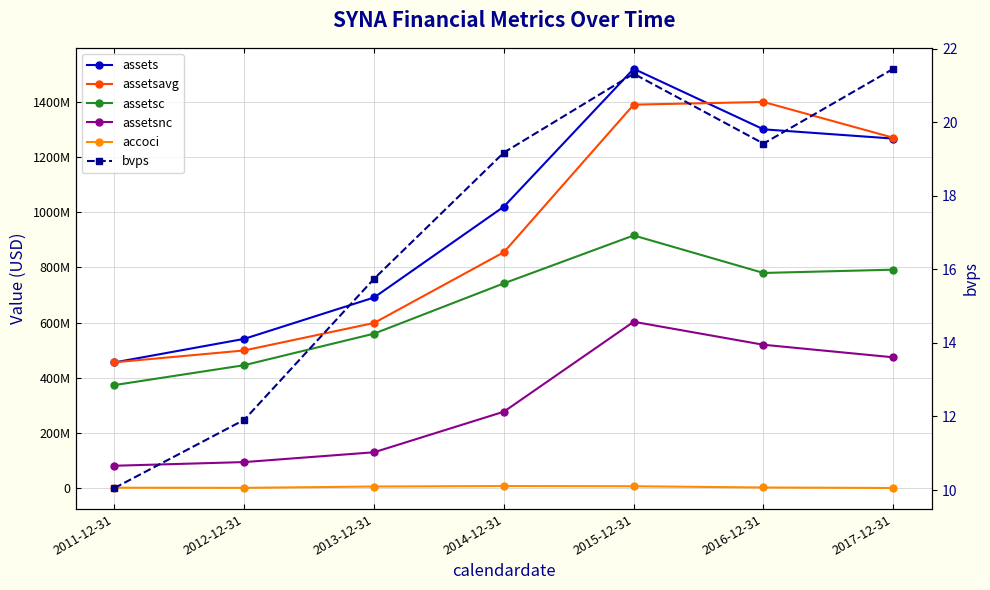

True or false: assetsc and bvps cross at least once.

False